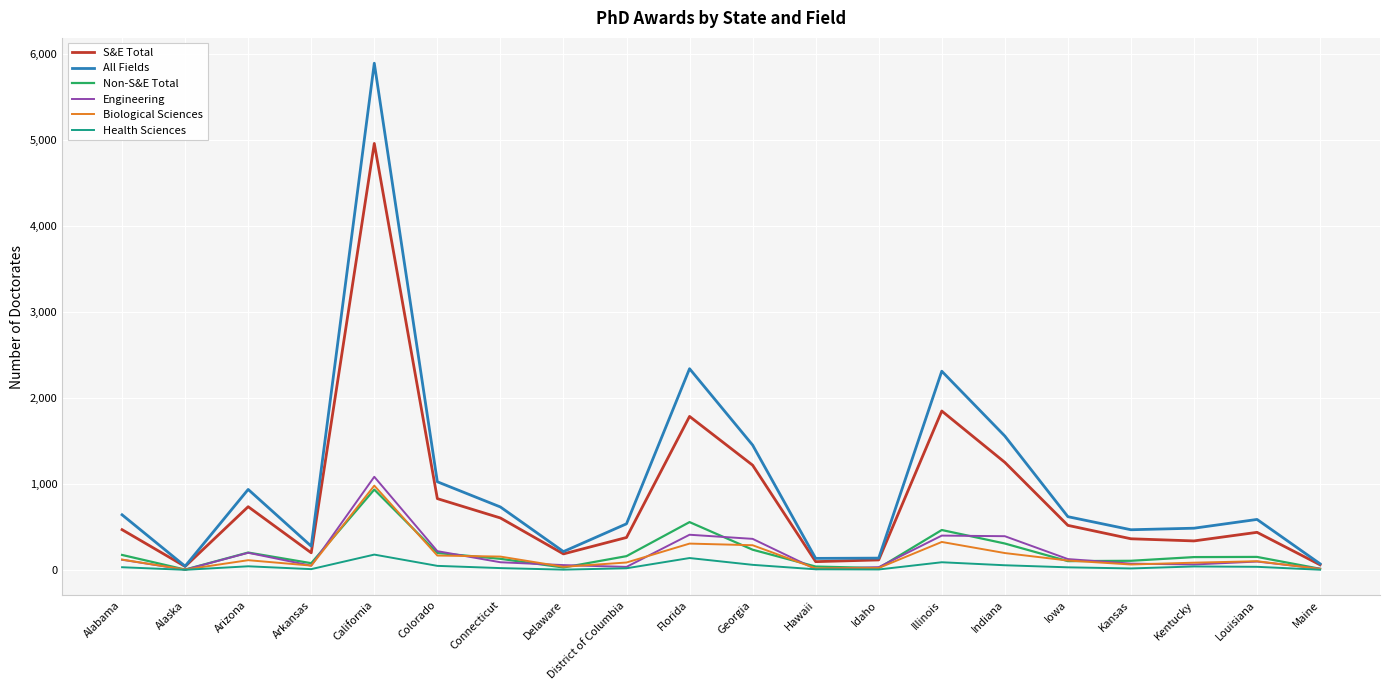

How many series are shown in this chart?

6